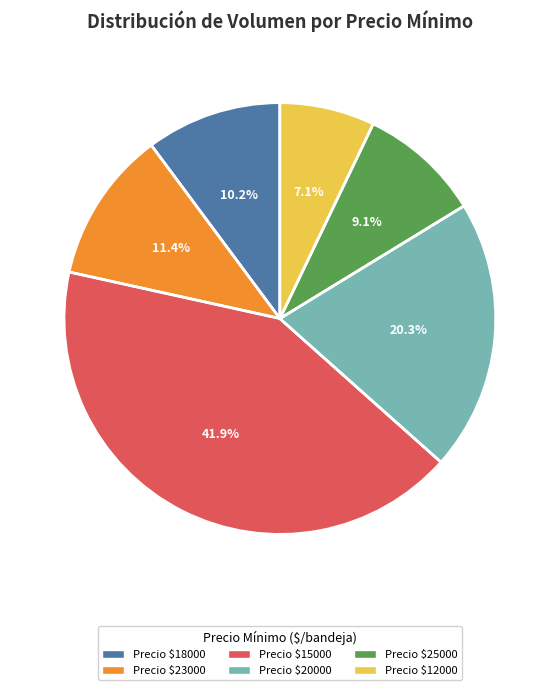

Does any single category account for the majority?

No